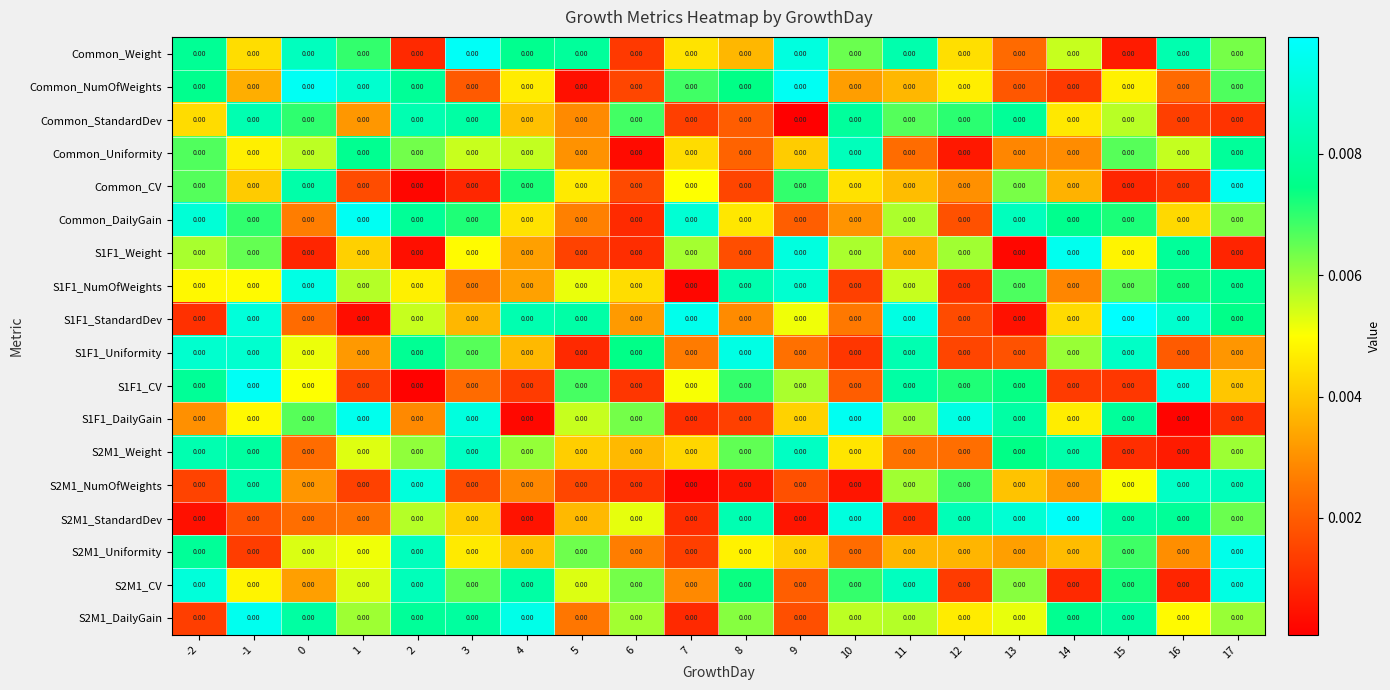

At how many categories does at least one series exceed 0?

20